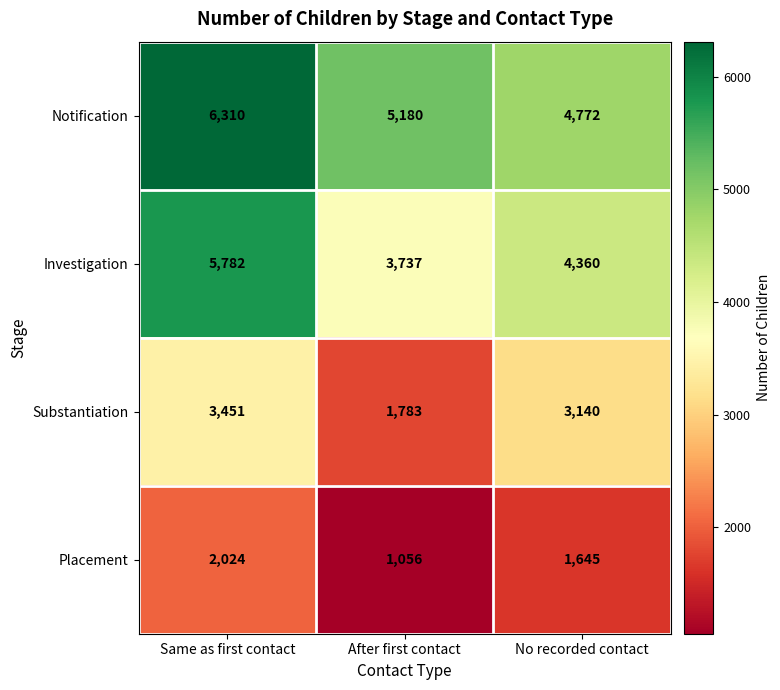

Count the Notification values in the range 4772 to 6310.

3